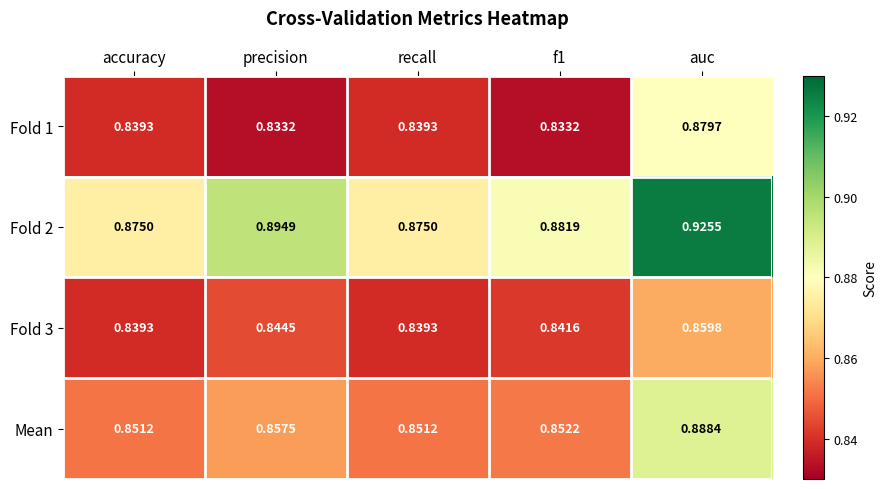

Is the value of Fold 3 at recall greater than the value of Mean at auc?

No